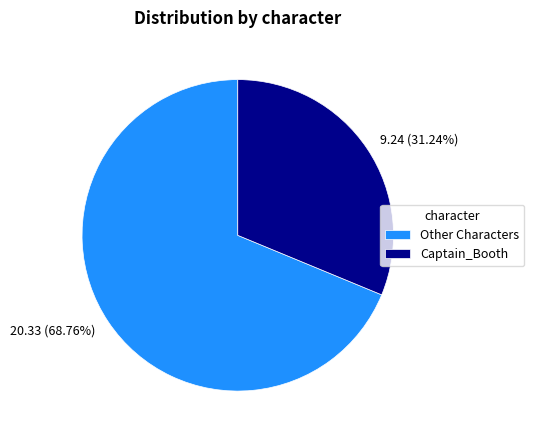

Rank the categories by value from lowest to highest.

Captain_Booth, Other Characters